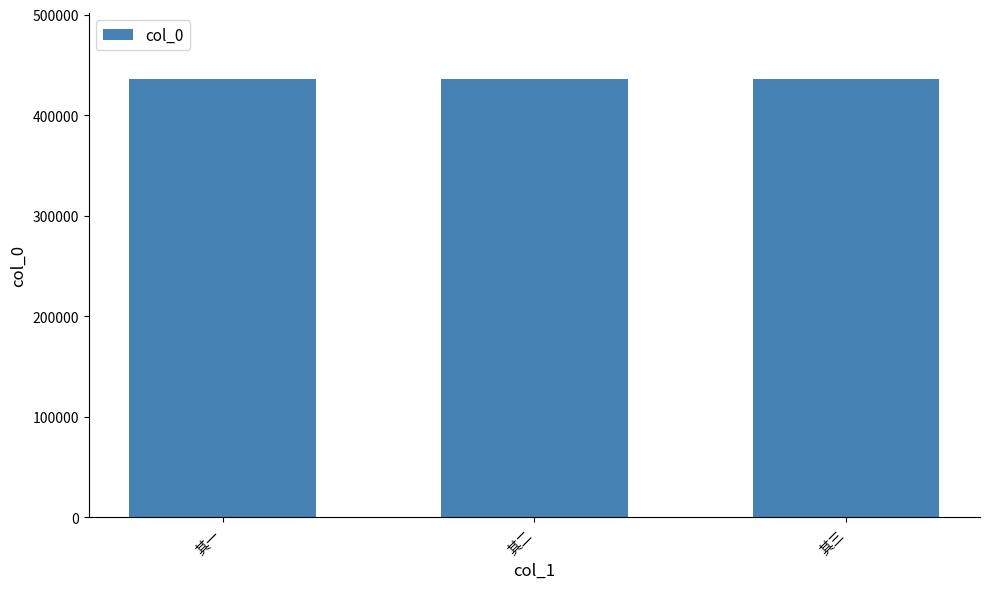

What is the smallest value displayed?

436156